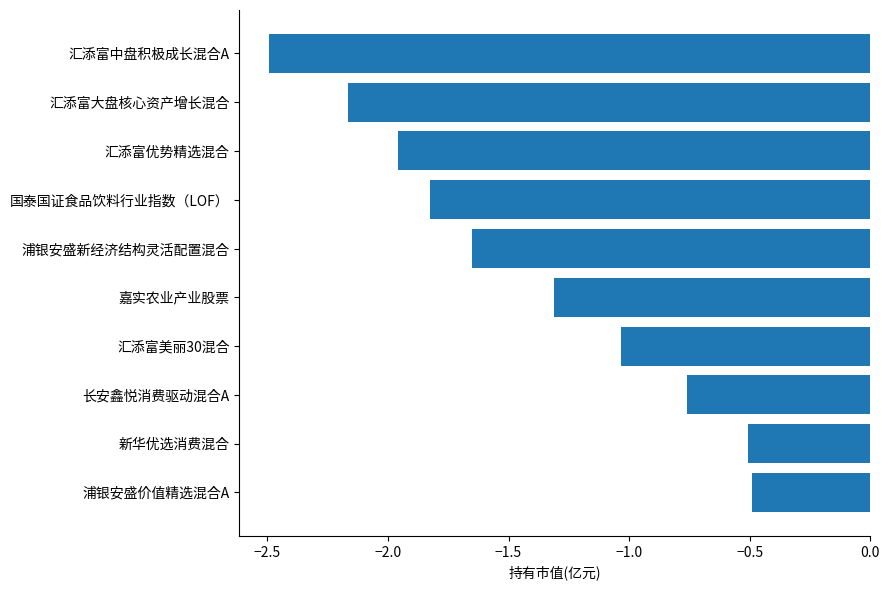

Is it true that the value at 汇添富优势精选混合 is -1.3?

False